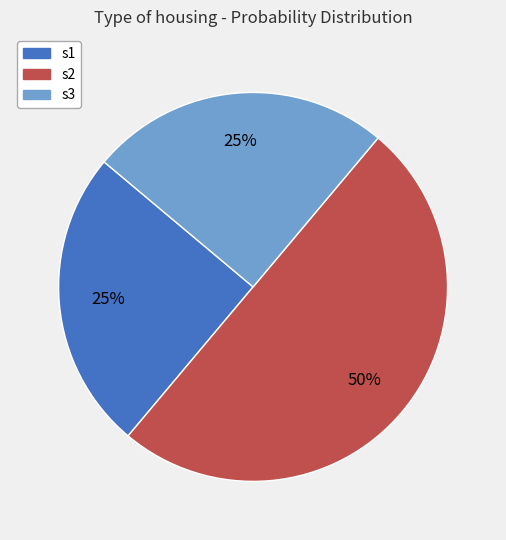

What percentage is the s1 slice, to the nearest percent?

25%